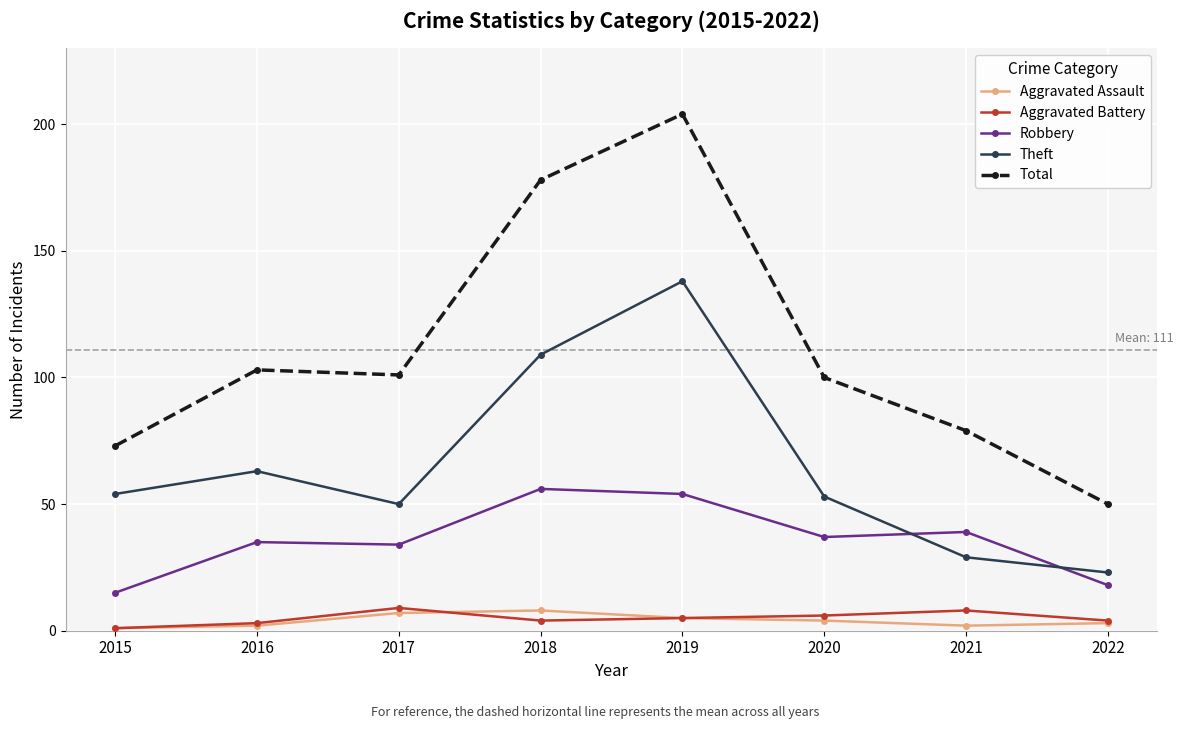

Which series has the largest total across all categories?

Total